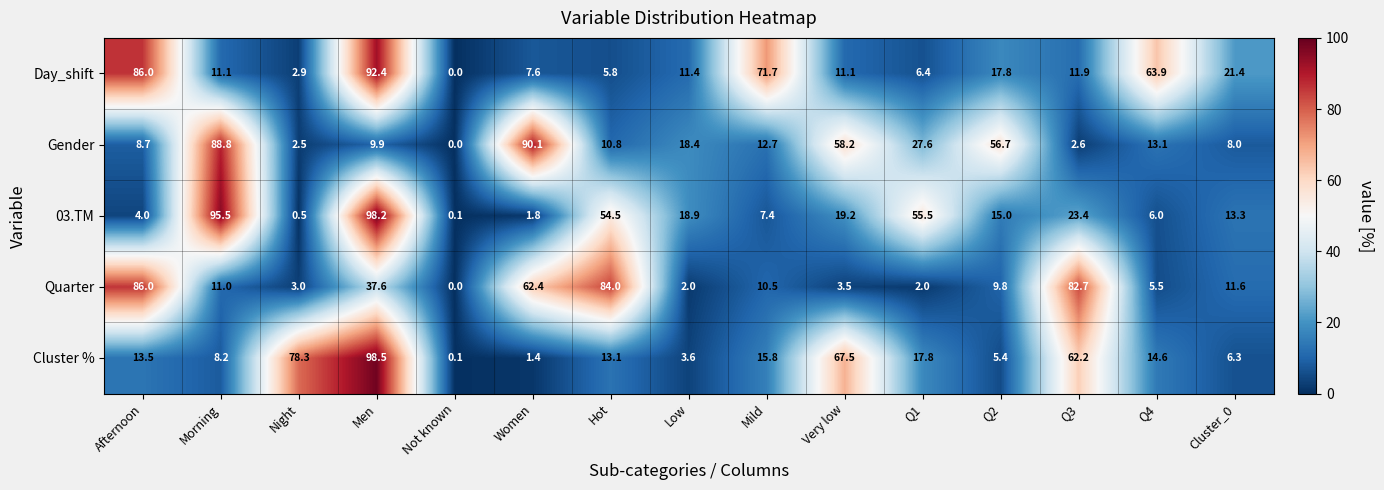

How many data points in Day_shift are less than 11?

5